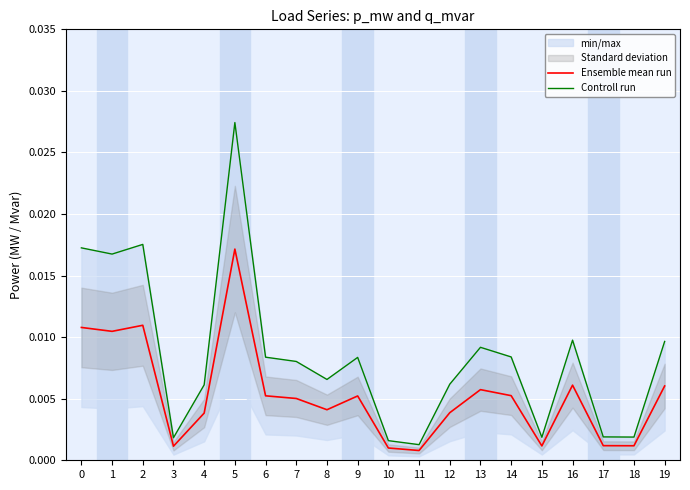

In Ensemble mean run, how many points are higher than both neighbors (excluding endpoints)?

5